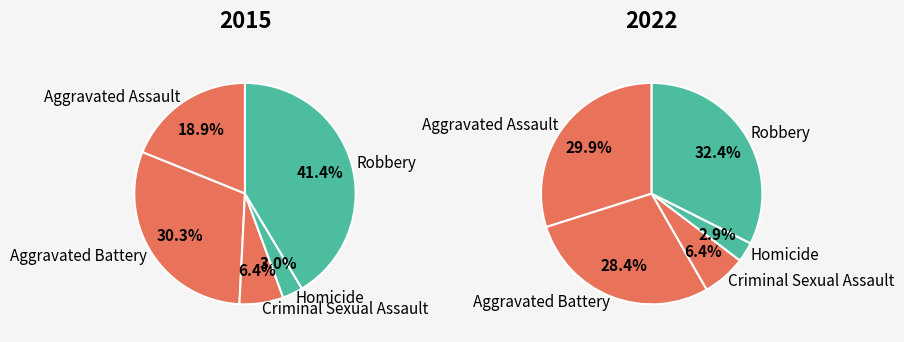

Count the number of slices in the pie.

5